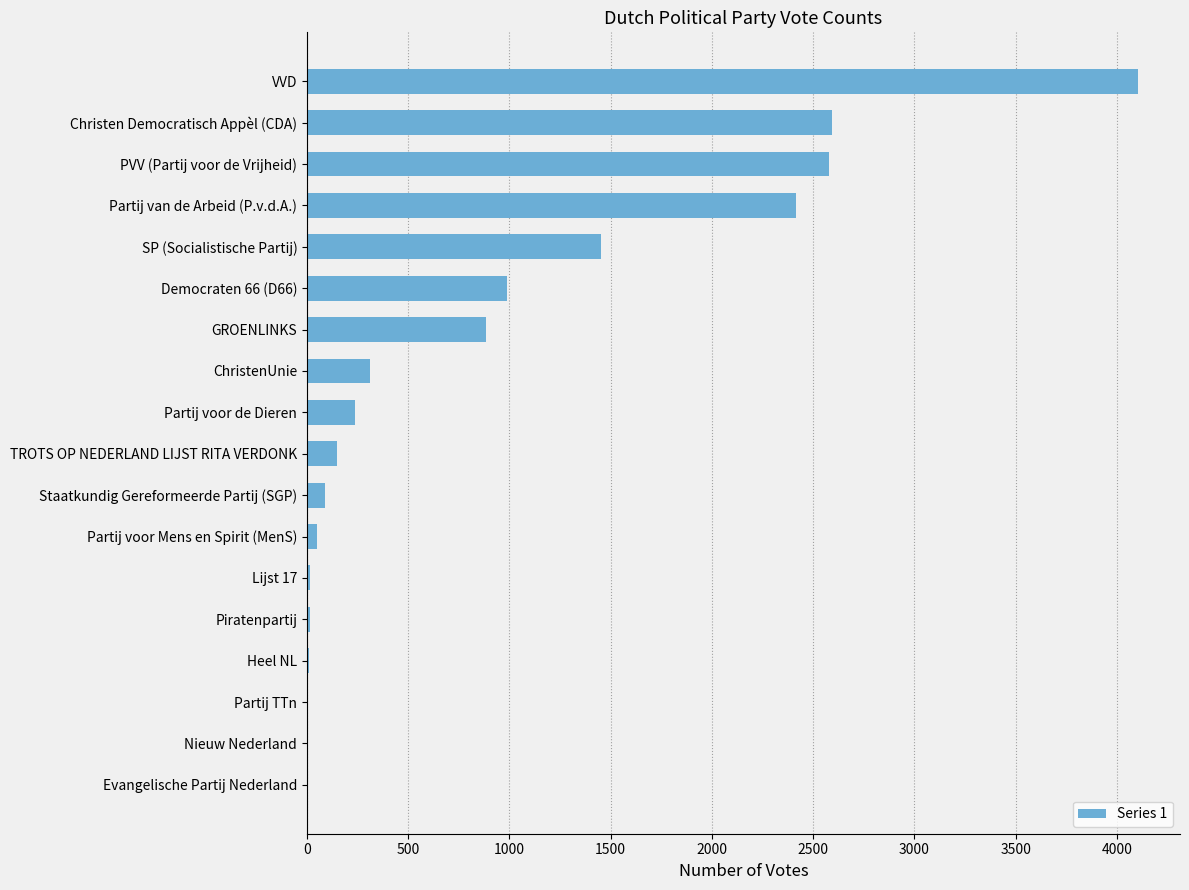

Where is the data nearest to the value 2053?

Partij van de Arbeid (P.v.d.A.)